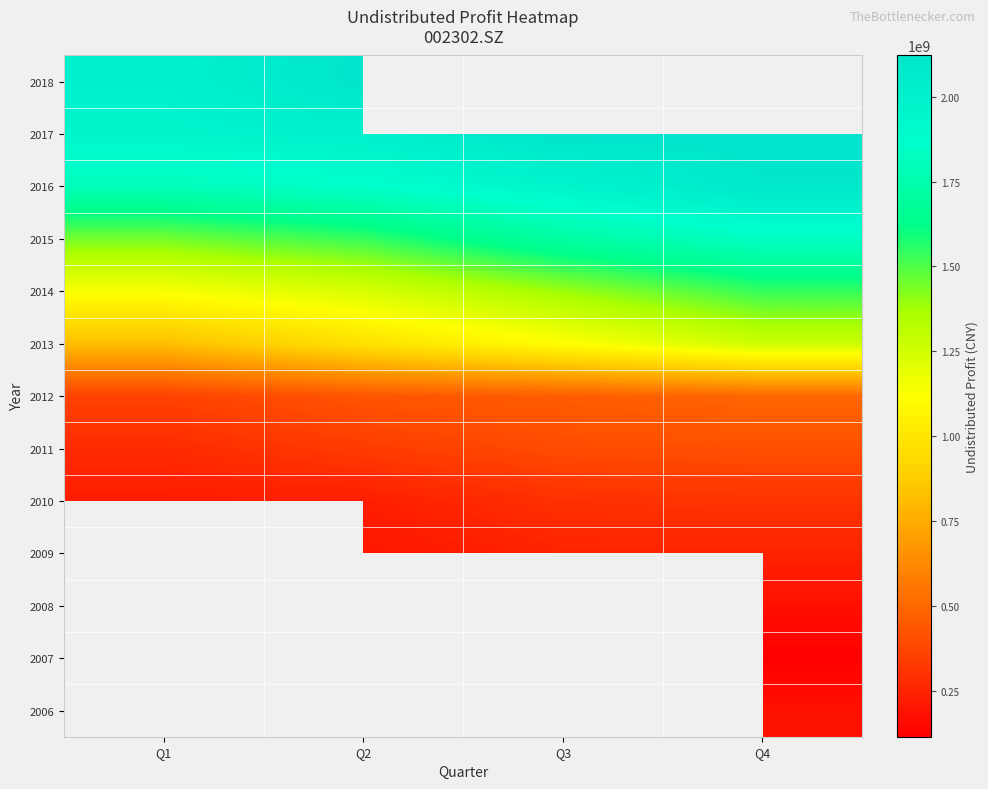

Which category has the highest value in the 2014 series?

Q4